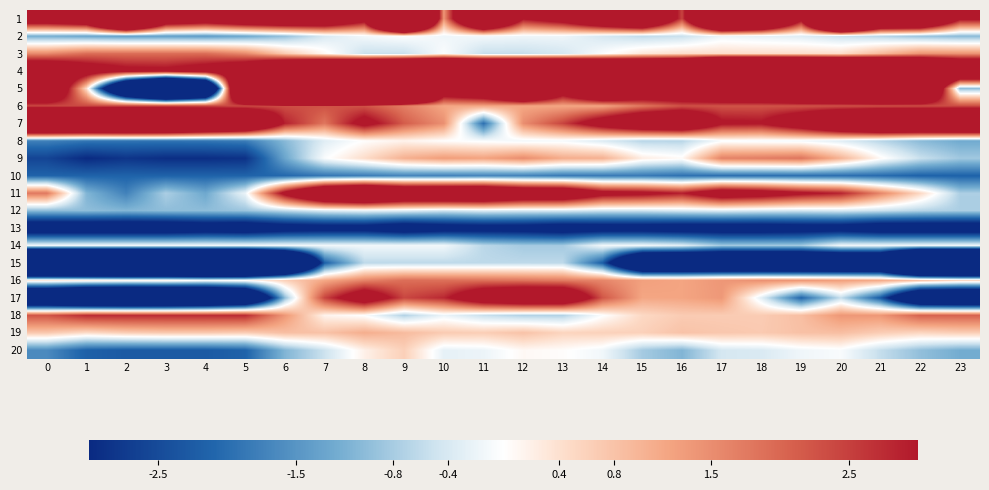

Which category has the highest value across all series?

7